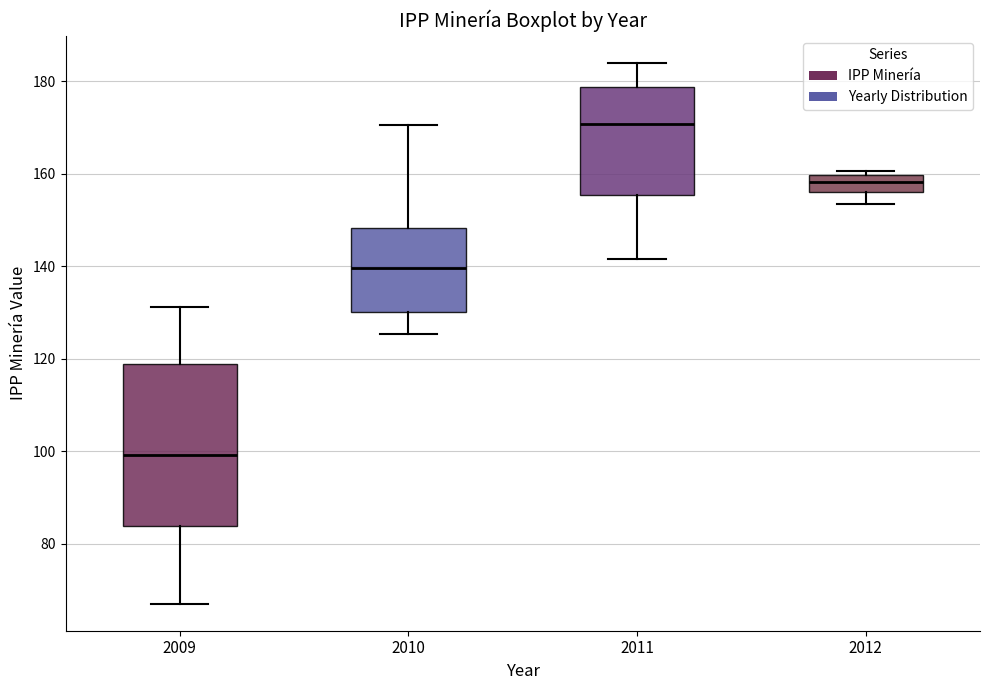

Where is the upper edge of the box at x = 2012 on the y-axis? The values are not printed on the chart, so give them approximately, as read against the axis.

160